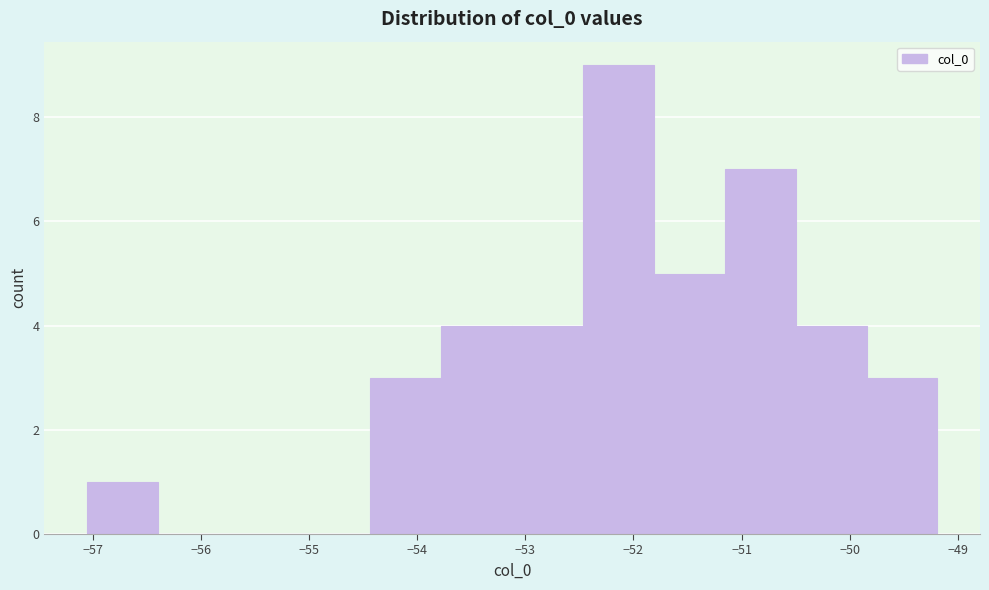

What is the height of the bar covering -57.1 to -56.4 on the x-axis? Neither the bar edges nor the heights are printed on the chart, so give them approximately, as read against the axes.

1